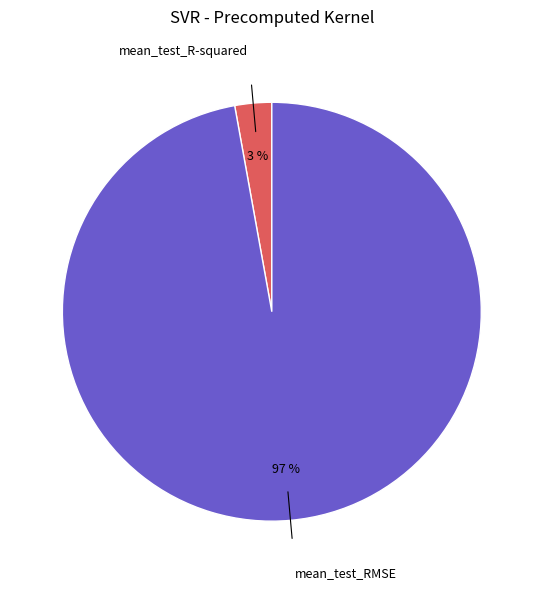

True or false: mean_test_R-squared accounts for 3% of the total.

True